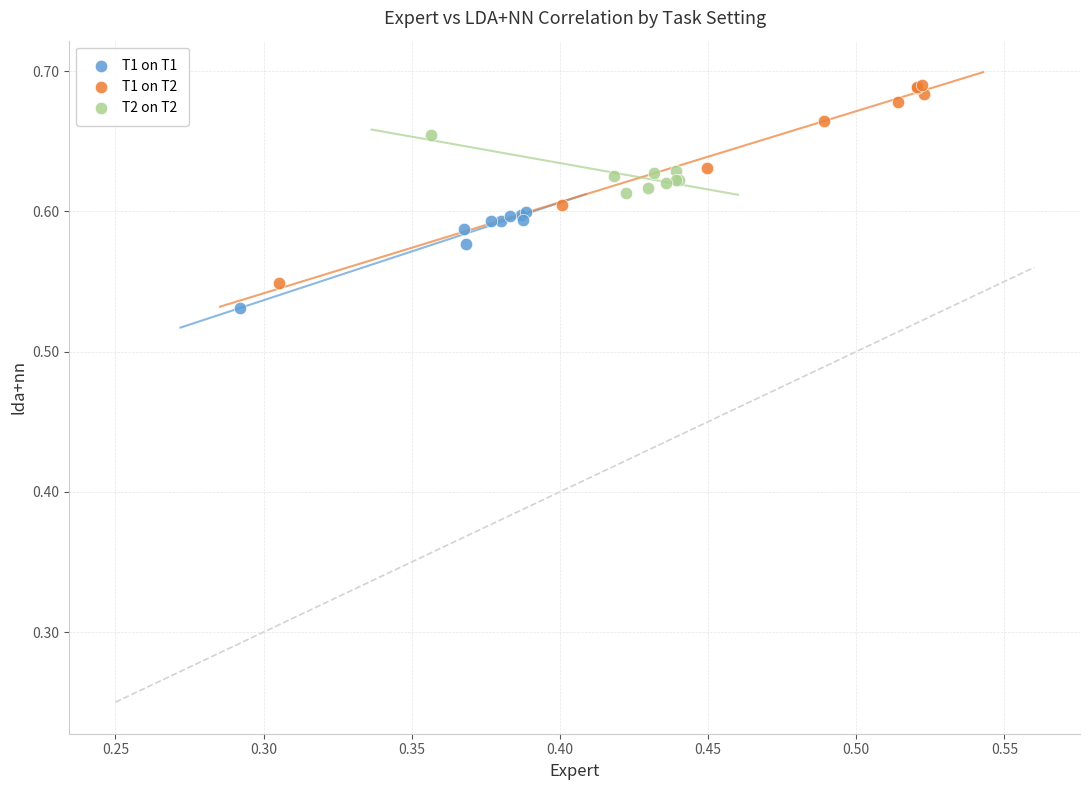

What are all the series names shown in the legend?

T1 on T1, T1 on T2, T2 on T2